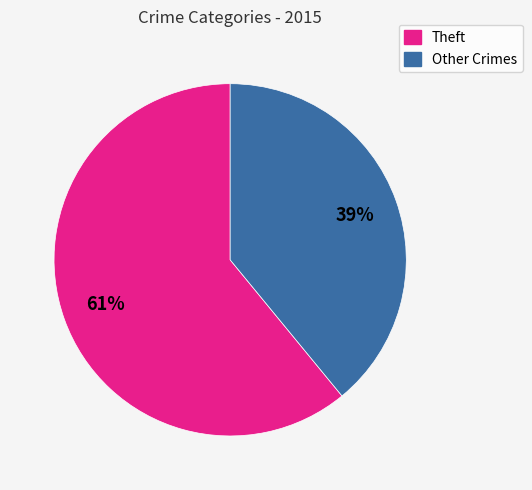

To the nearest percent, what is the average slice percentage?

50%